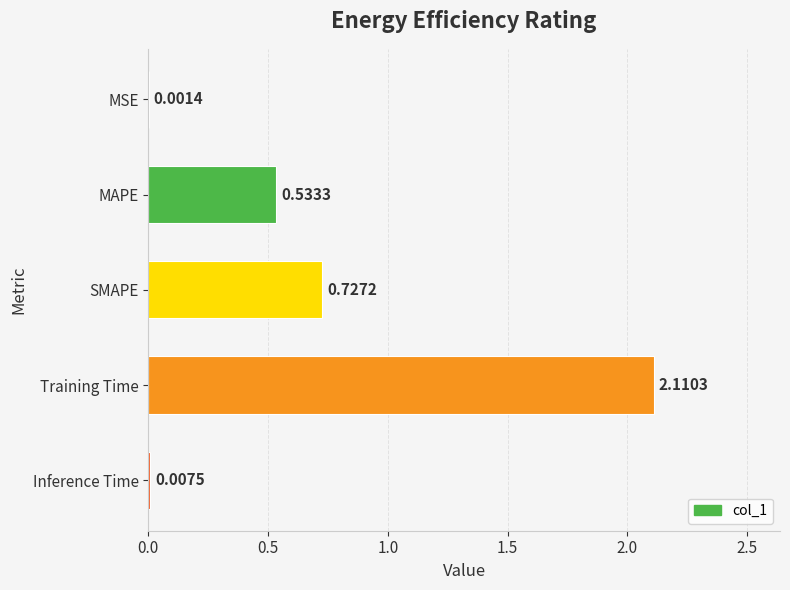

What is the sum of the values at Inference Time and Training Time?

2.1